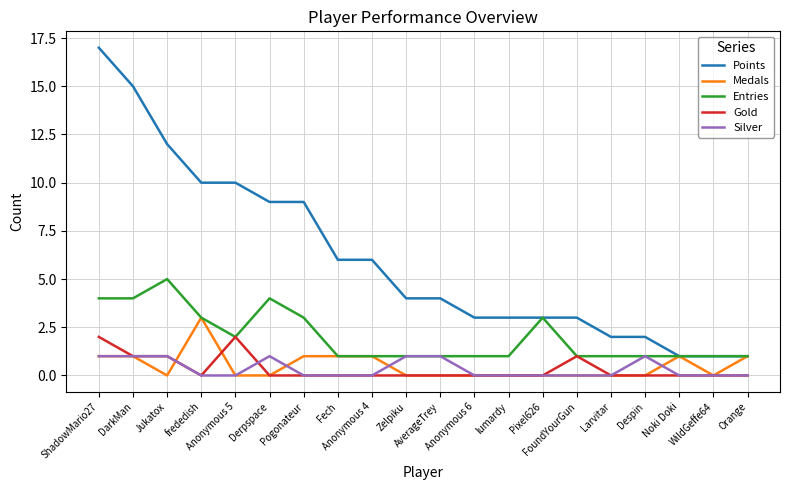

List the series in order of their peak value, lowest first.

Silver, Gold, Medals, Entries, Points